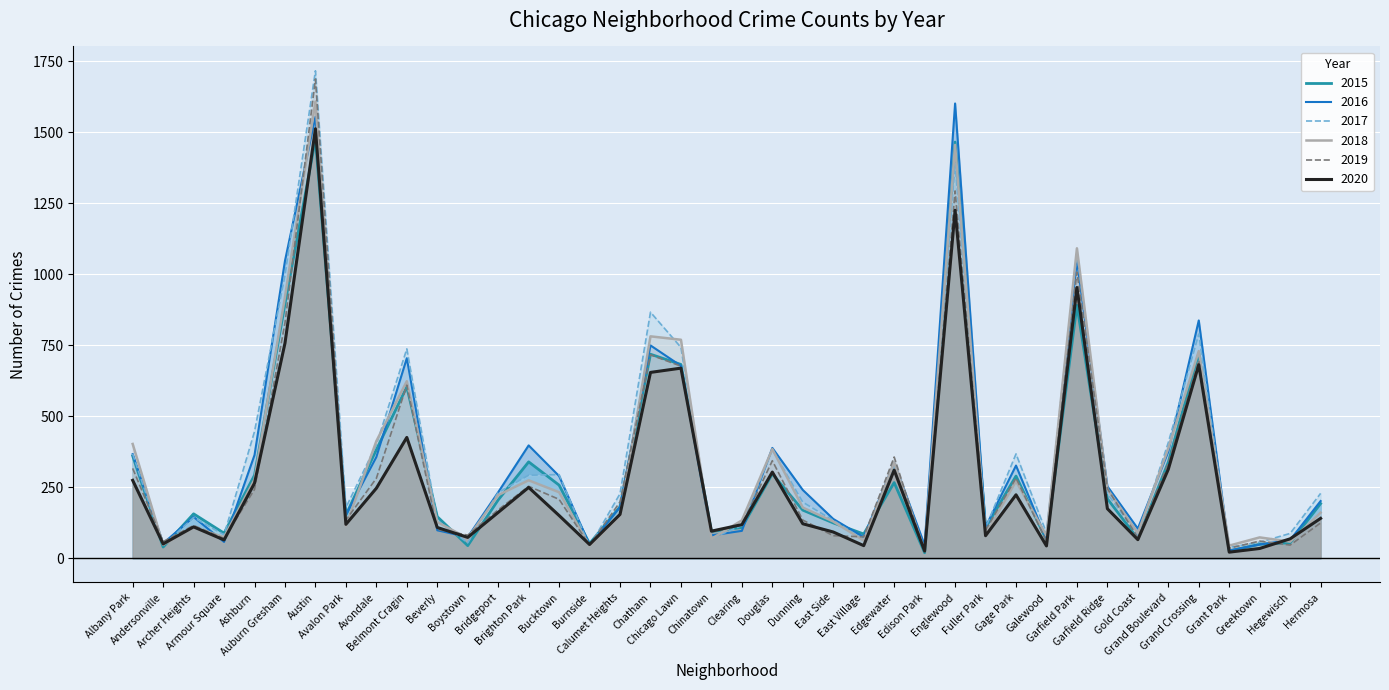

What are all the series names shown in the legend?

2015, 2016, 2017, 2018, 2019, 2020